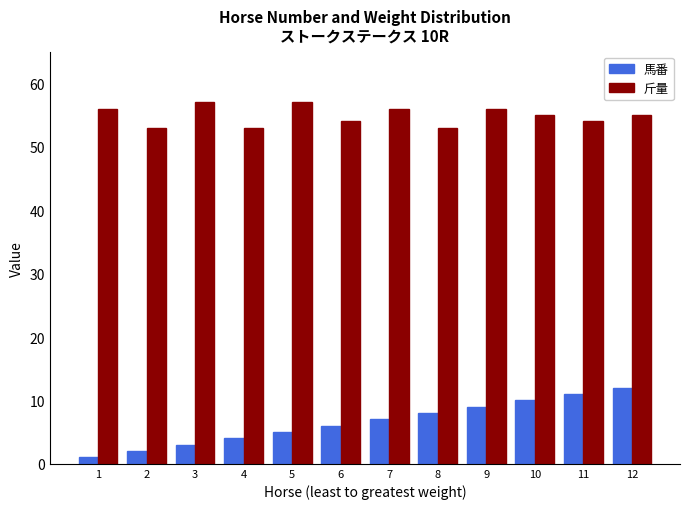

What are all the series names shown in the legend?

馬番, 斤量